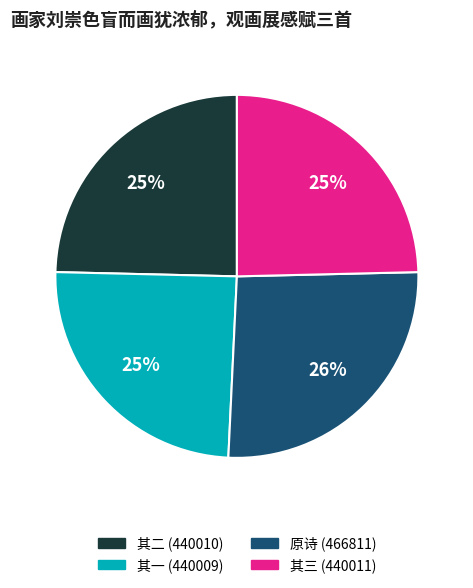

Is 其二 (440010) the majority of the pie?

No